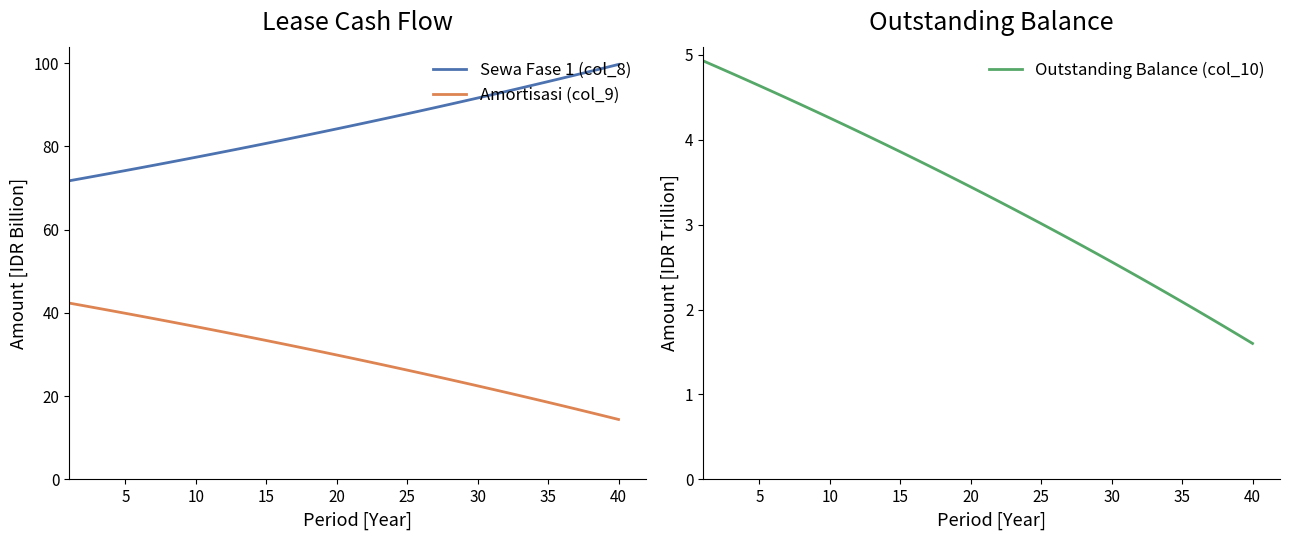

True or false: Amortisasi (col_9) has more than 0 interior local peaks.

False